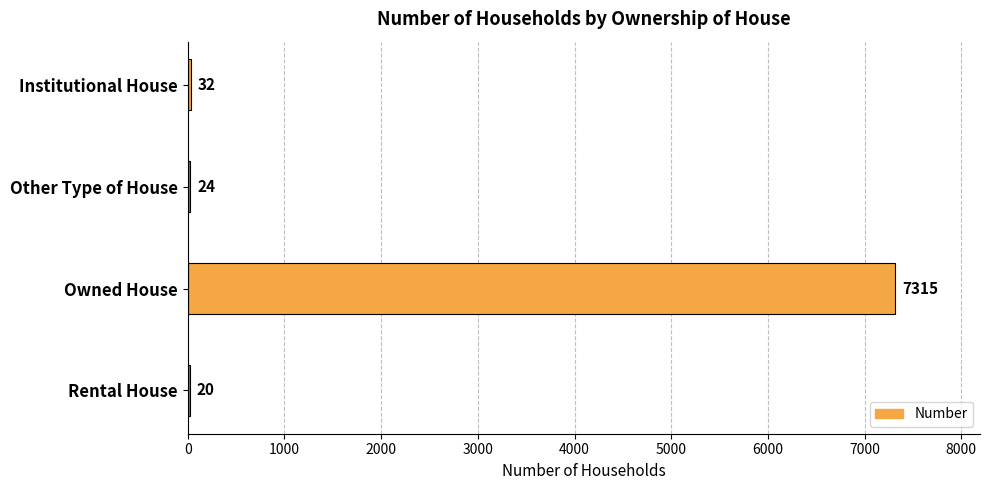

Reading top to bottom, extract all data points from this chart.

Institutional House=32	Other Type of House=24	Owned House=7315	Rental House=20